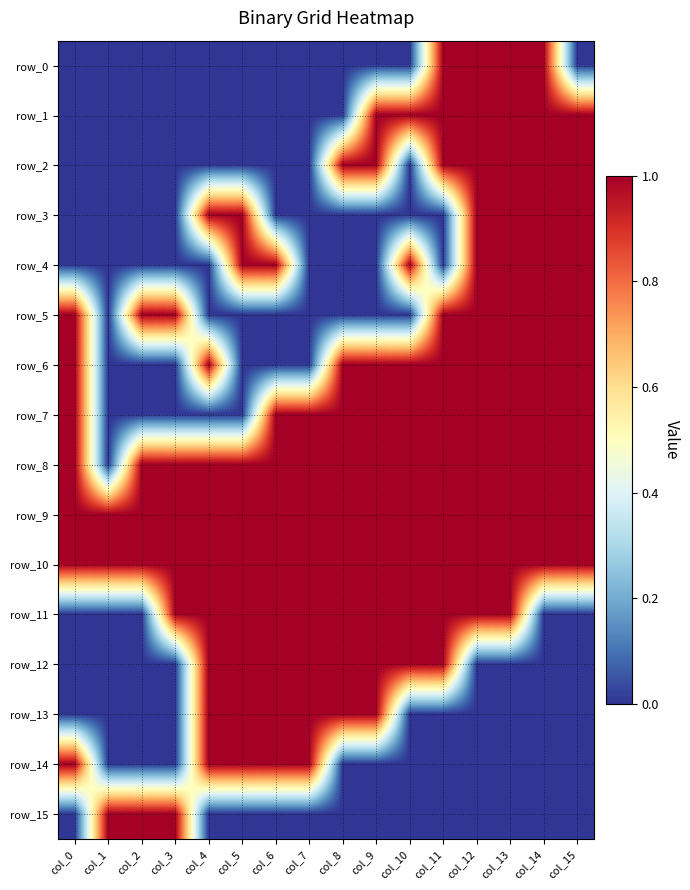

The row_9 series shows 1 at col_8. True or false?

True